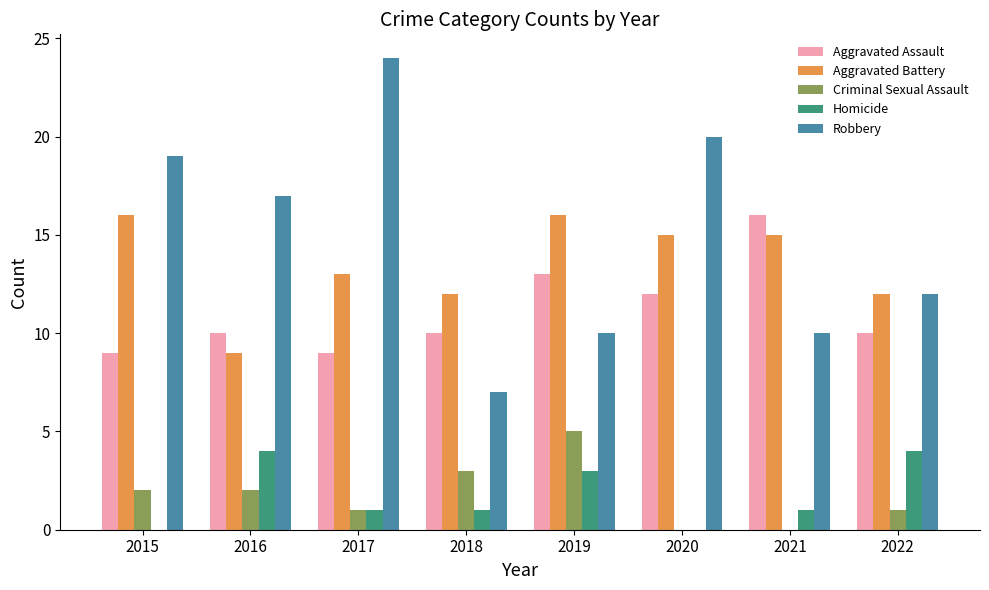

Which series has the largest total across all categories?

Robbery